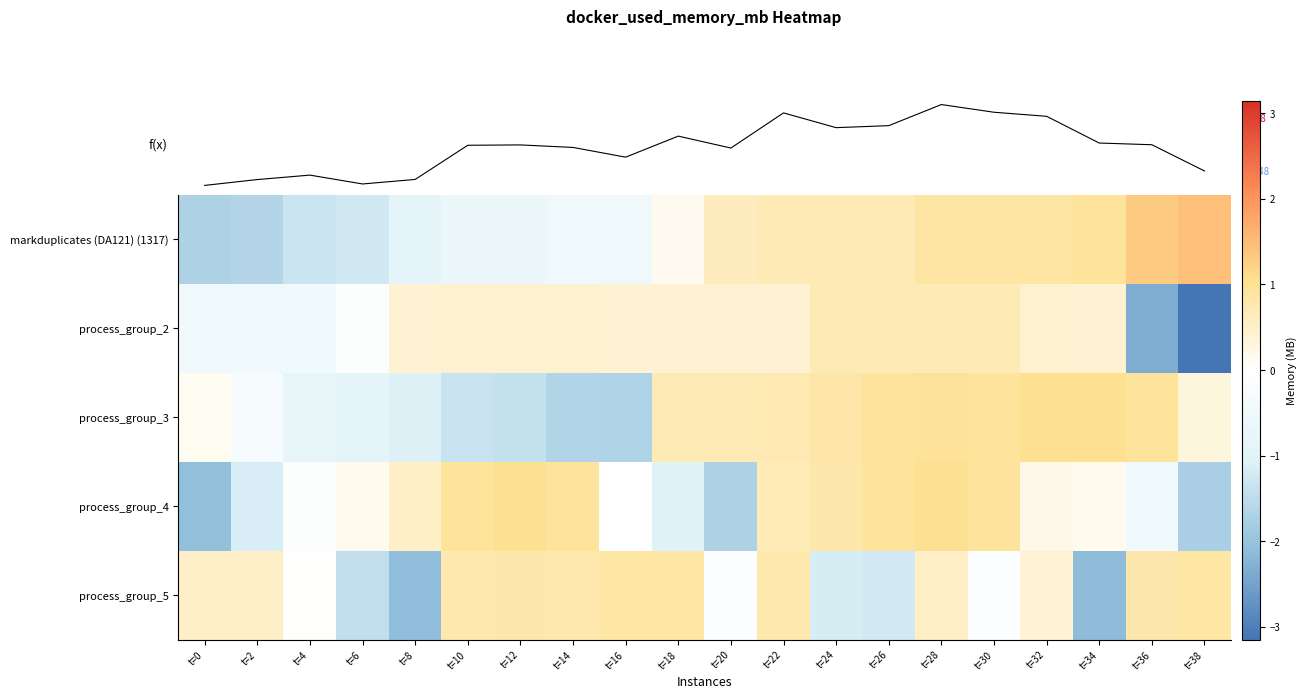

How many values in process_group_2 are below zero?

6